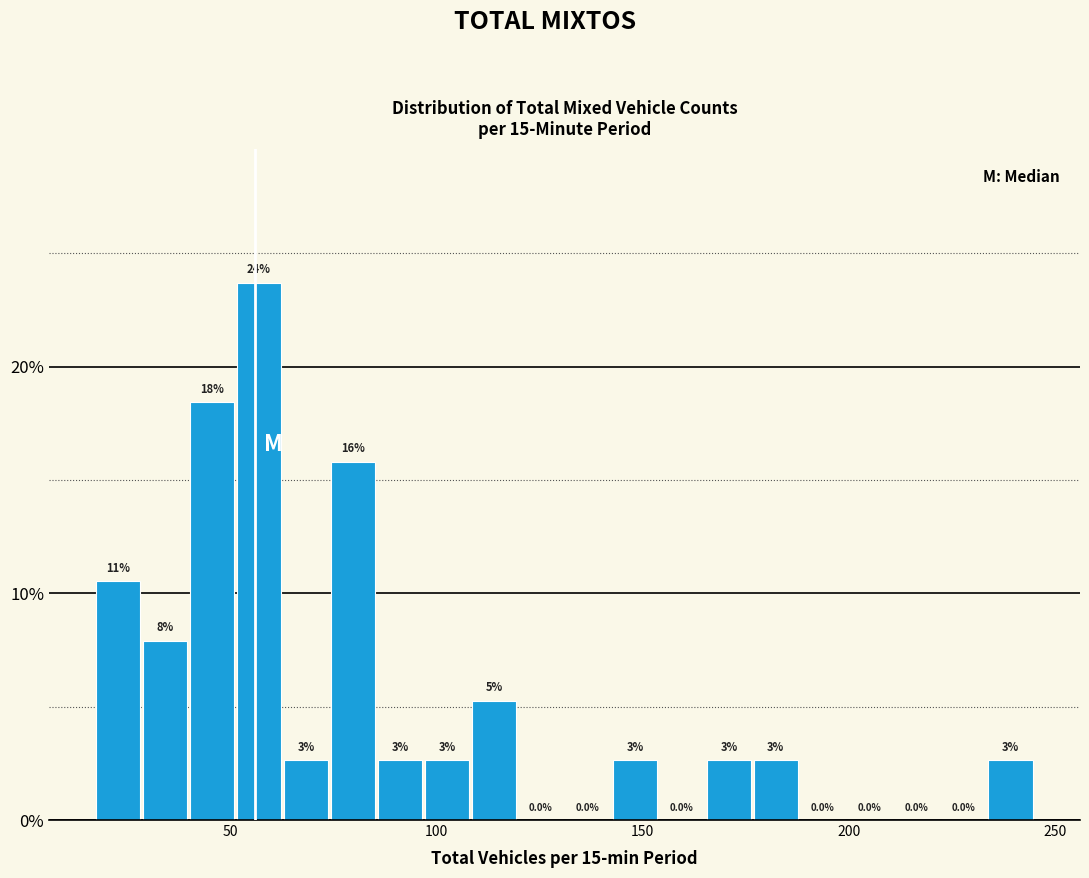

Around what value on the x-axis is the tallest bar? Give the approximate position of its centre, as read against the axis.

55